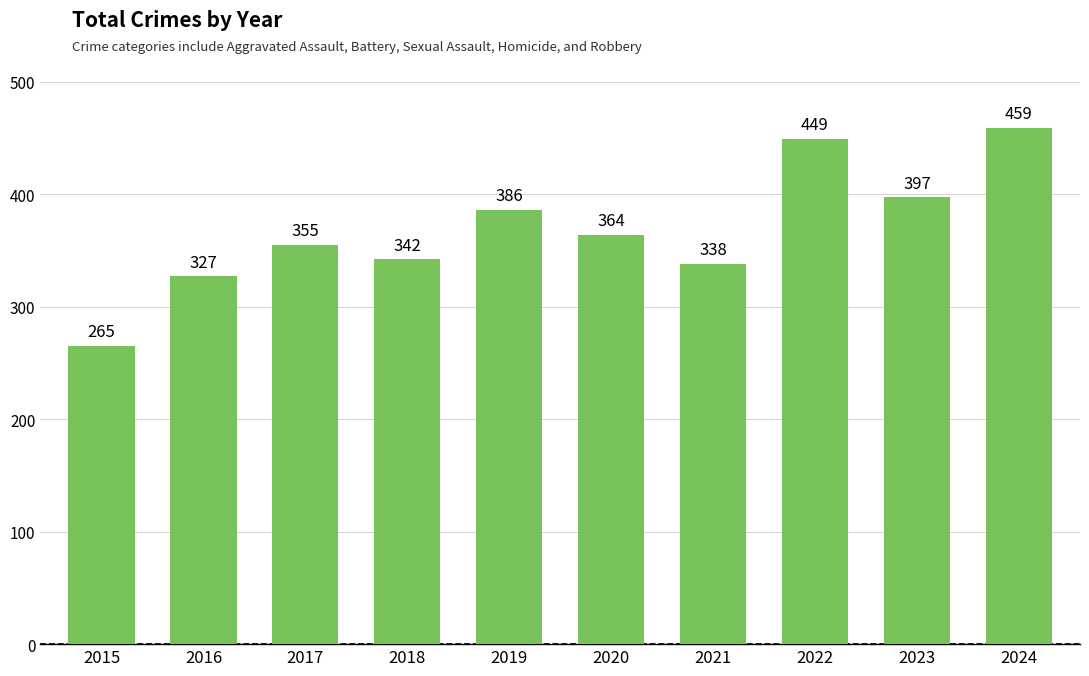

The chart shows a value of 397 at 2023. True or false?

True